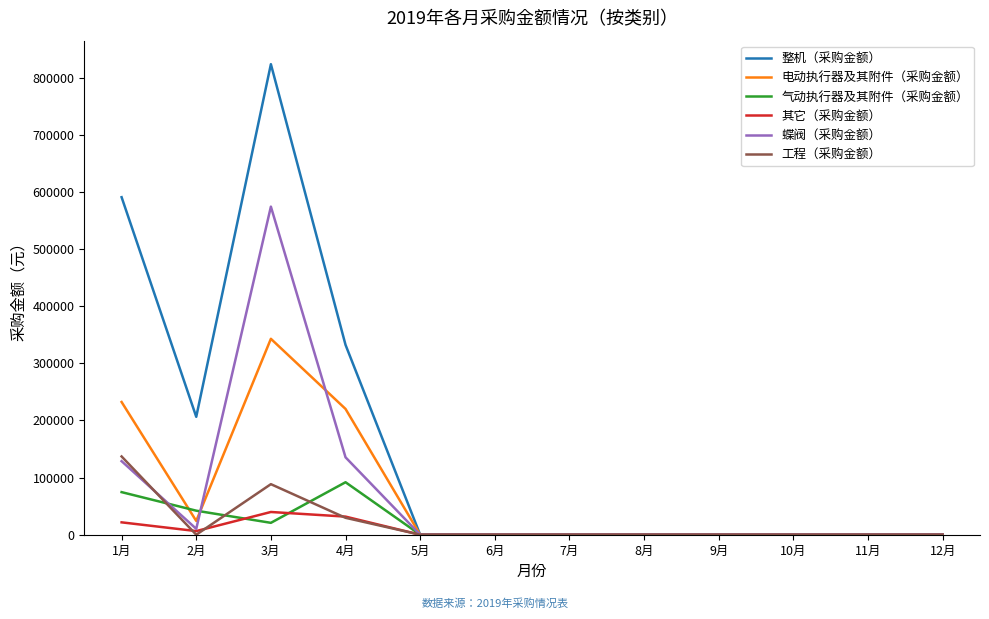

What is the highest value of the 蝶阀（采购金额） series?

574160.9